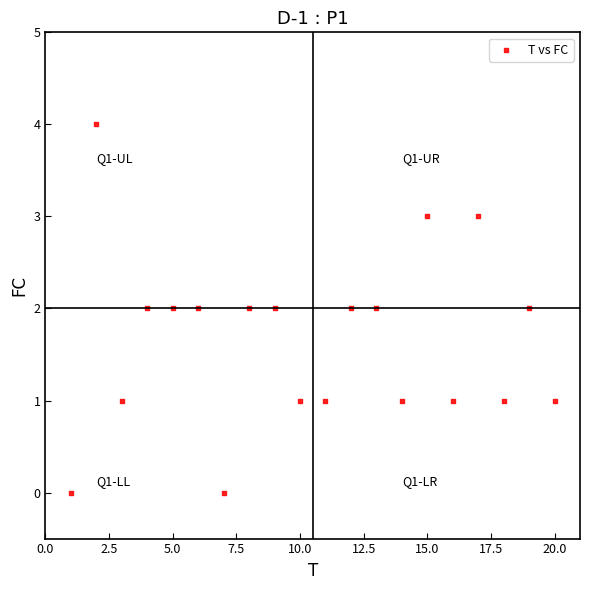

What is the range of X values (max minus min)?

19